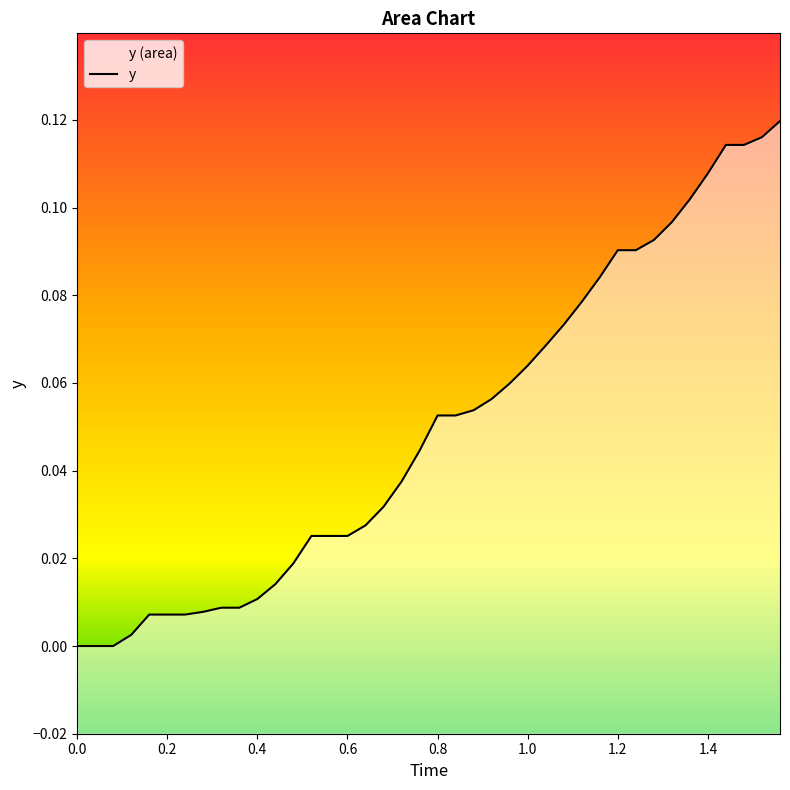

What is the difference between the second highest and minimum values?

0.1